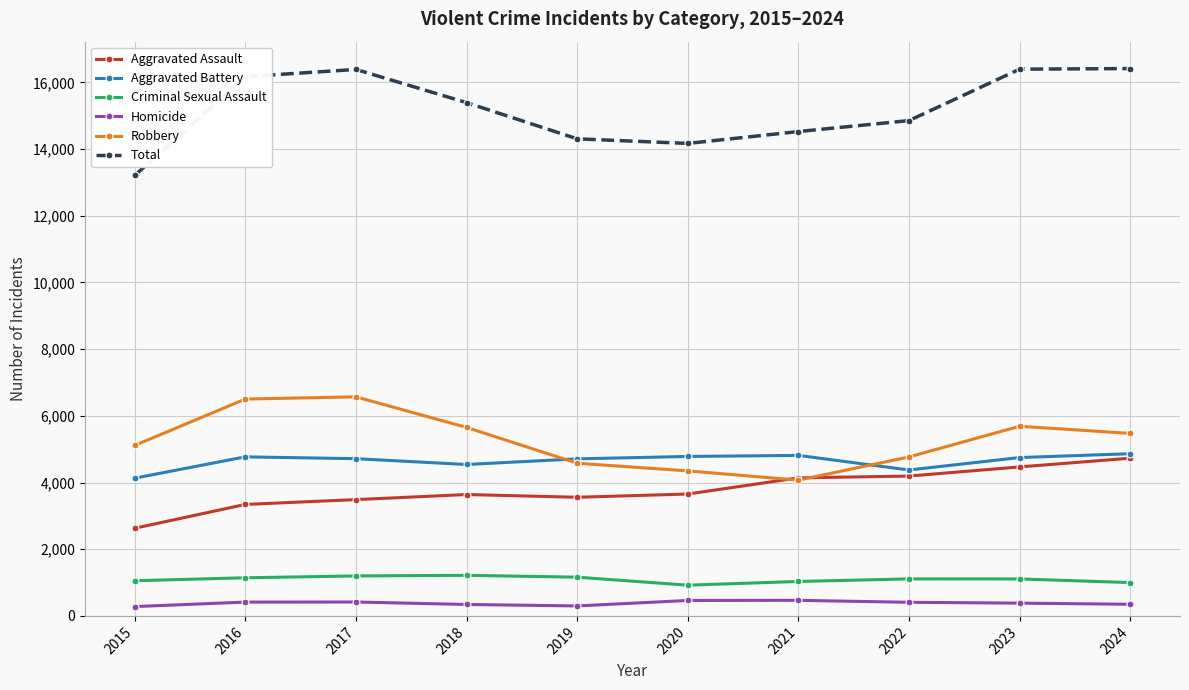

What value does the Criminal Sexual Assault series have at 2022?

1110